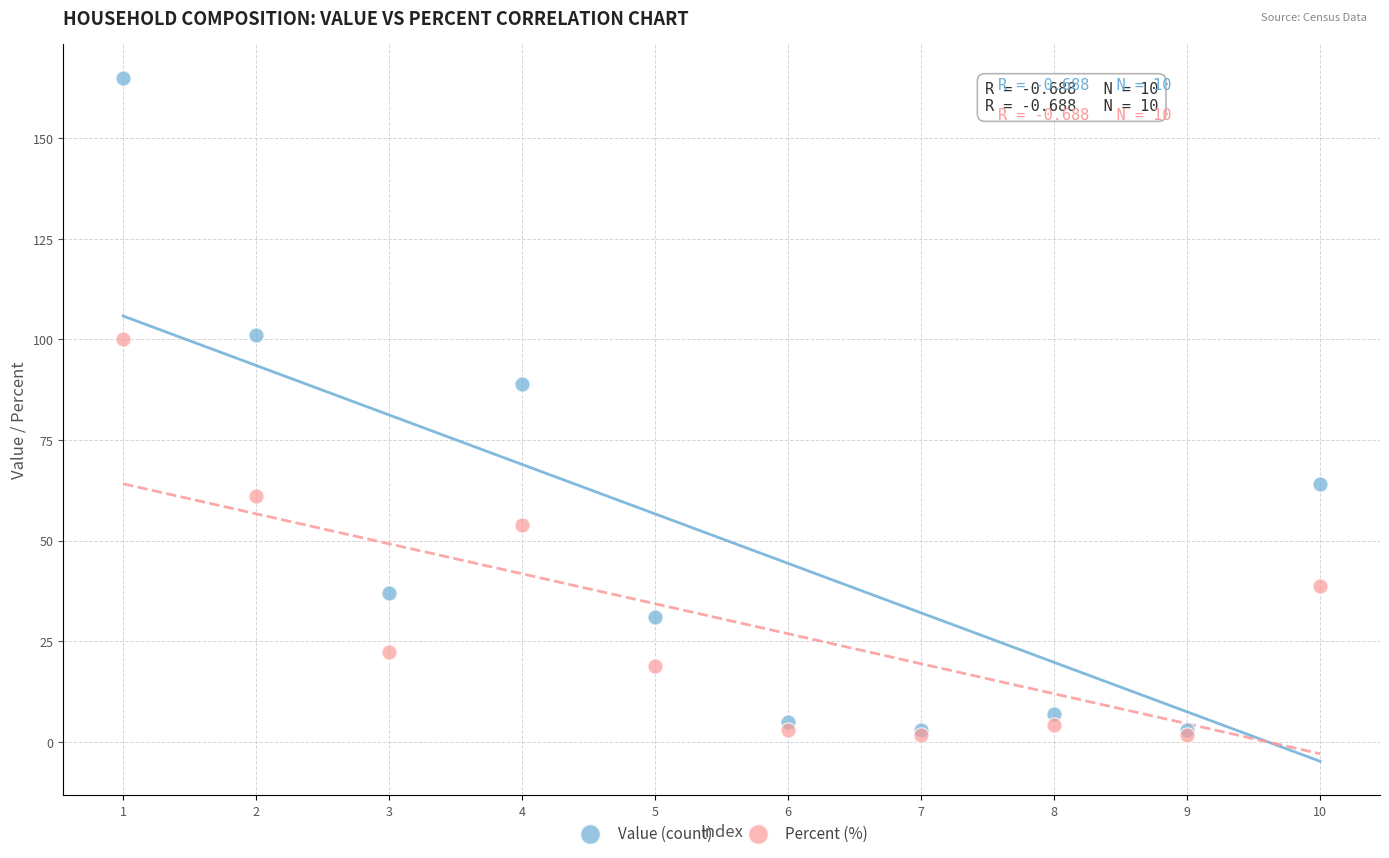

Across all series, what Y value is closest to 83?

89.0